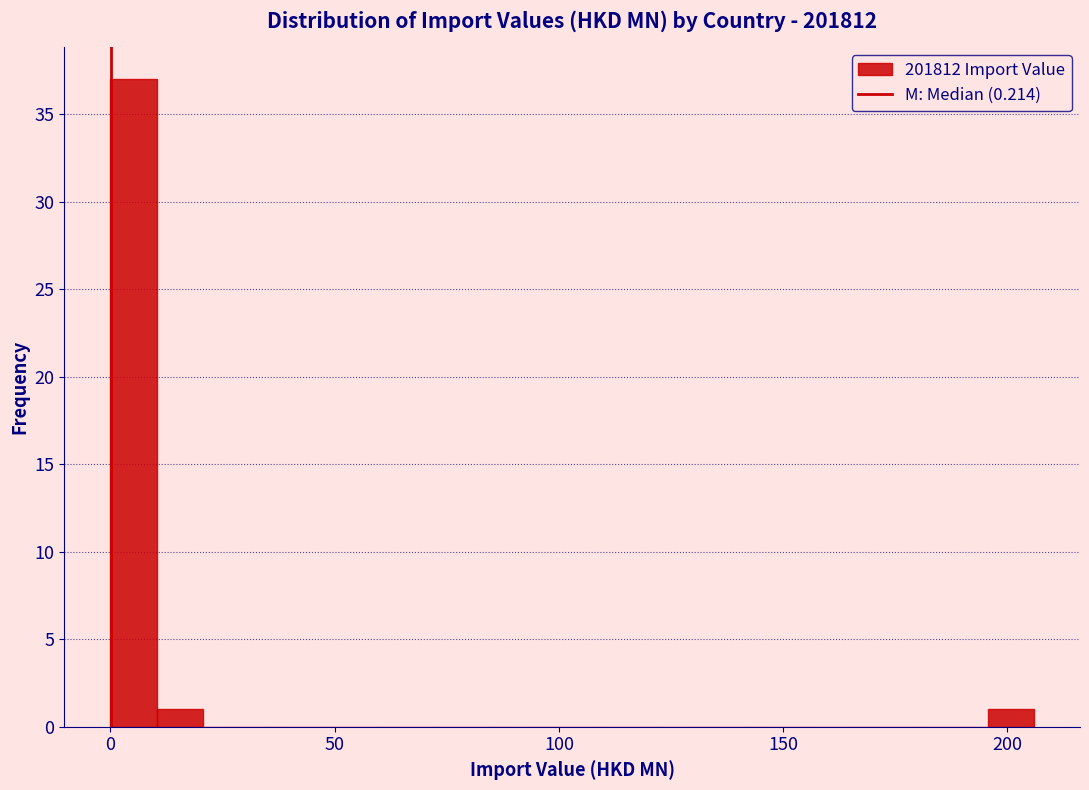

Read against the x-axis, roughly where is the centre of the tallest bar?

5